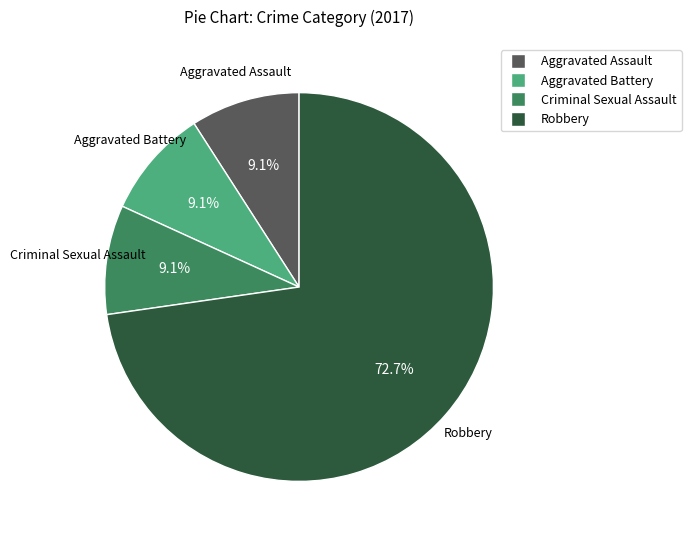

The Aggravated Battery slice represents 1% of the pie. True or false?

False